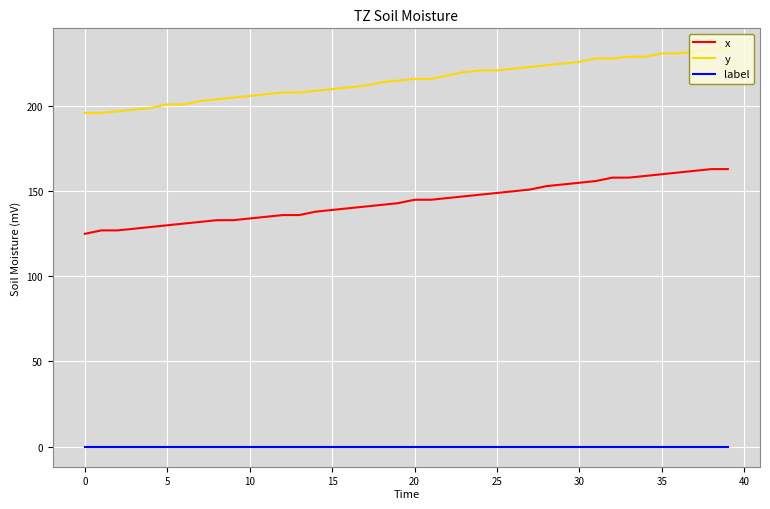

True or false: x and y intersect in this chart.

False